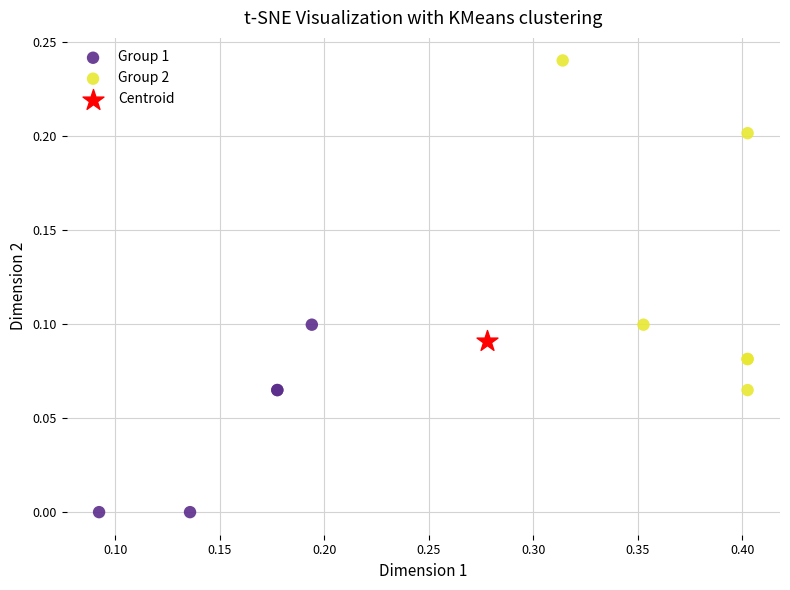

What are all the series names shown in the legend?

Group 1, Group 2, Centroid